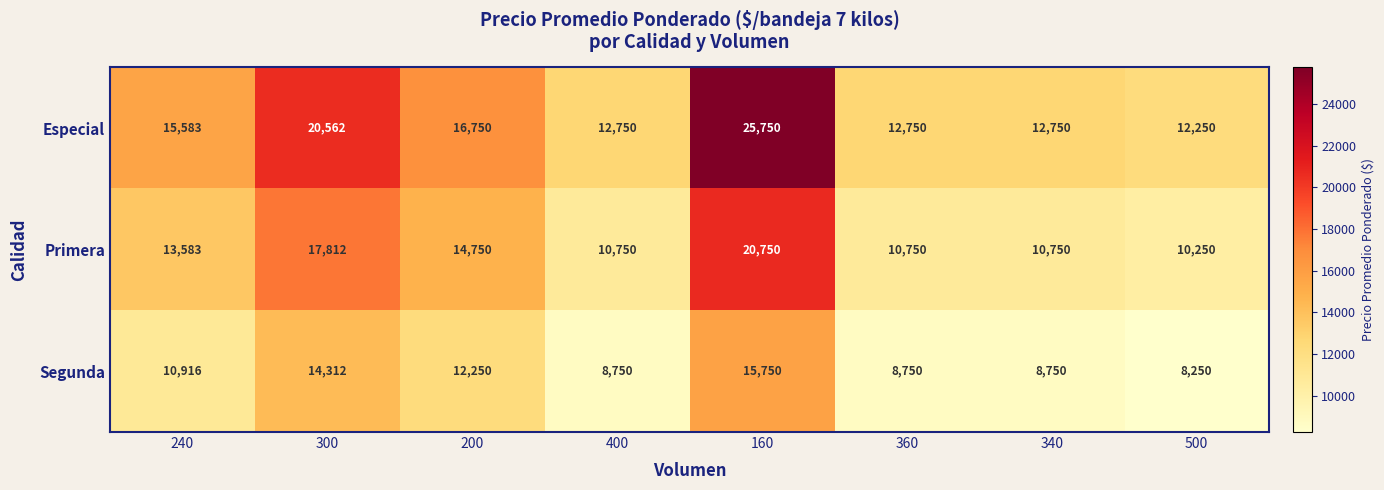

List the series in order of their peak value, highest first.

Especial, Primera, Segunda